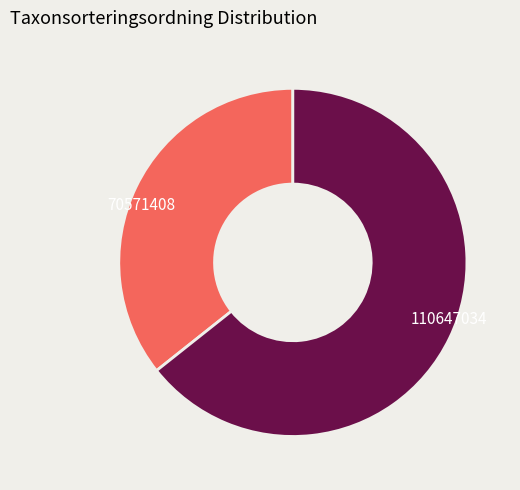

Count the number of slices in the pie.

2